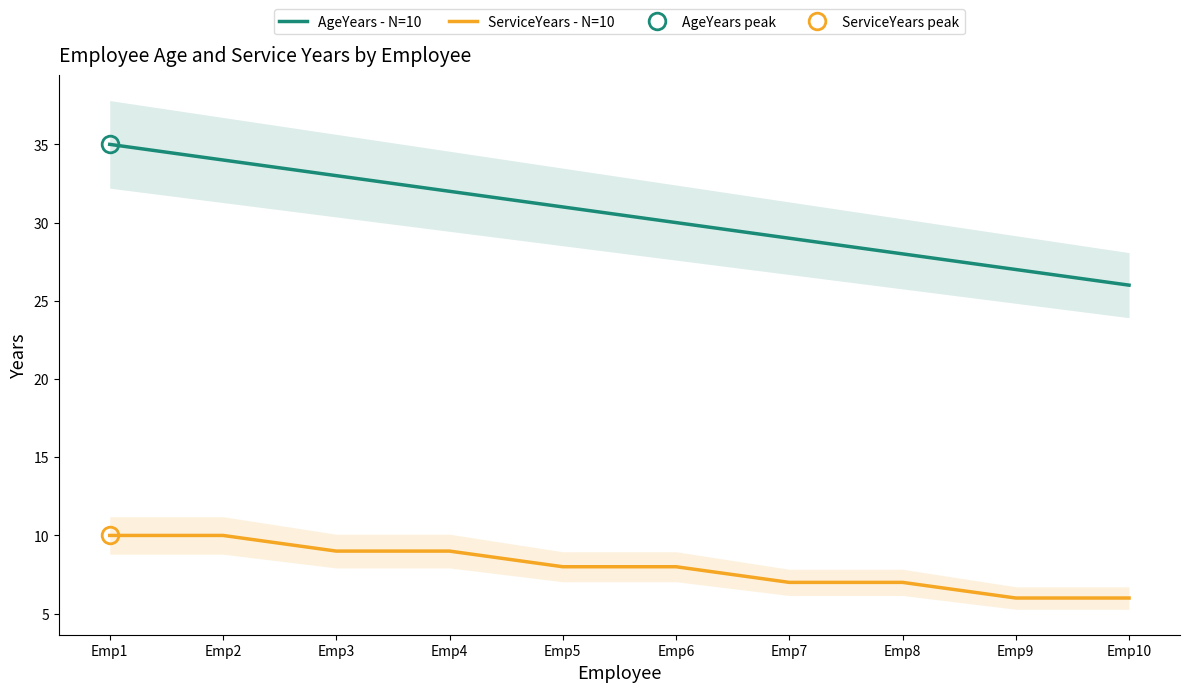

Is it true that ServiceYears - N=10 equals 2 at Emp7?

False